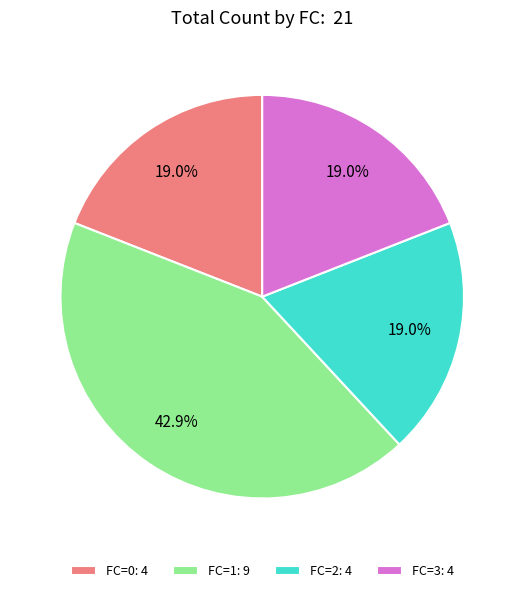

To the nearest percent, what is the average slice percentage?

25%